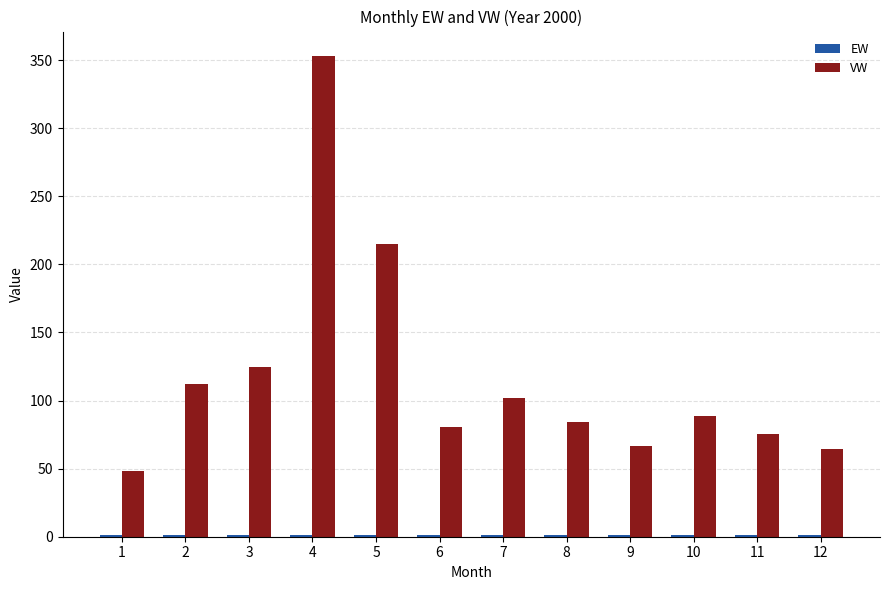

Between 1 and 6, which series saw the biggest shift?

VW